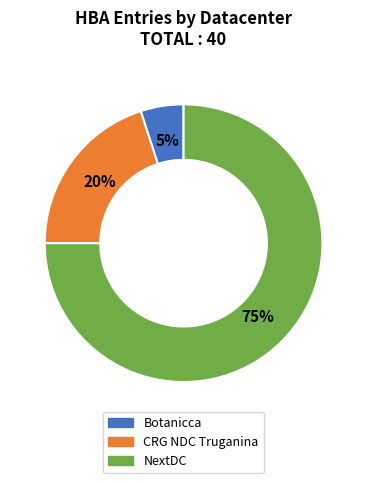

Which slice represents more than half of the pie?

NextDC